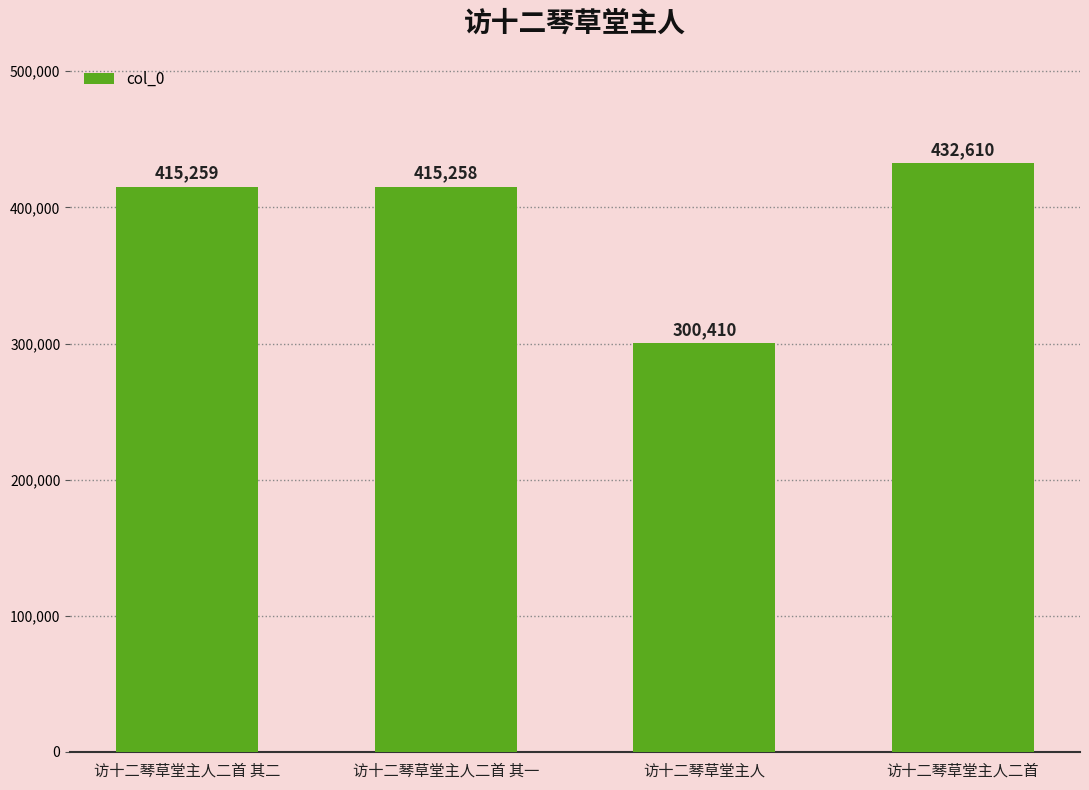

Is it true that the value at 访十二琴草堂主人二首 is 432610?

True